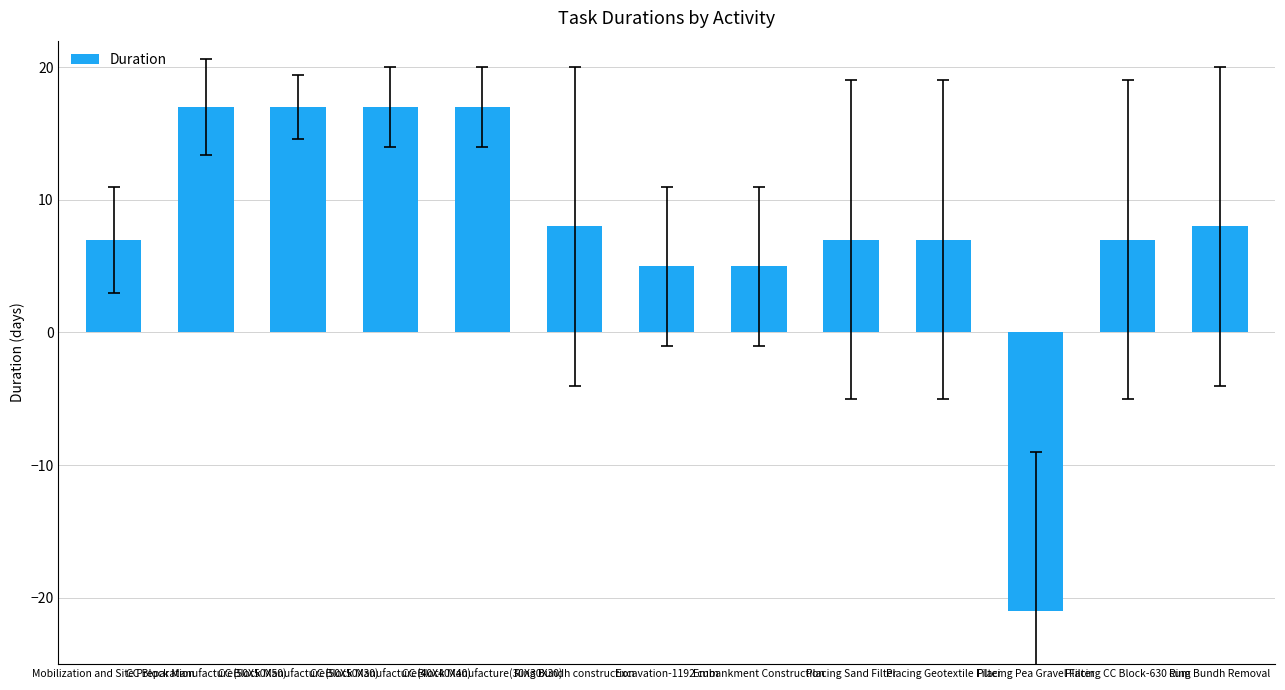

What is the sum of all values?

101